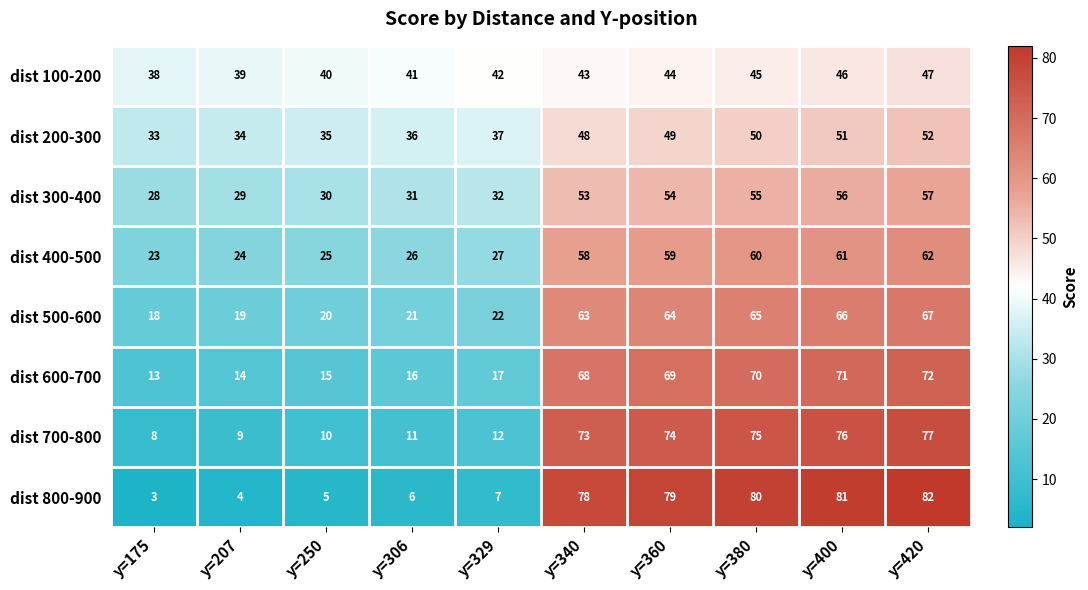

Rank the series by their maximum value, from lowest to highest.

dist 100-200, dist 200-300, dist 300-400, dist 400-500, dist 500-600, dist 600-700, dist 700-800, dist 800-900